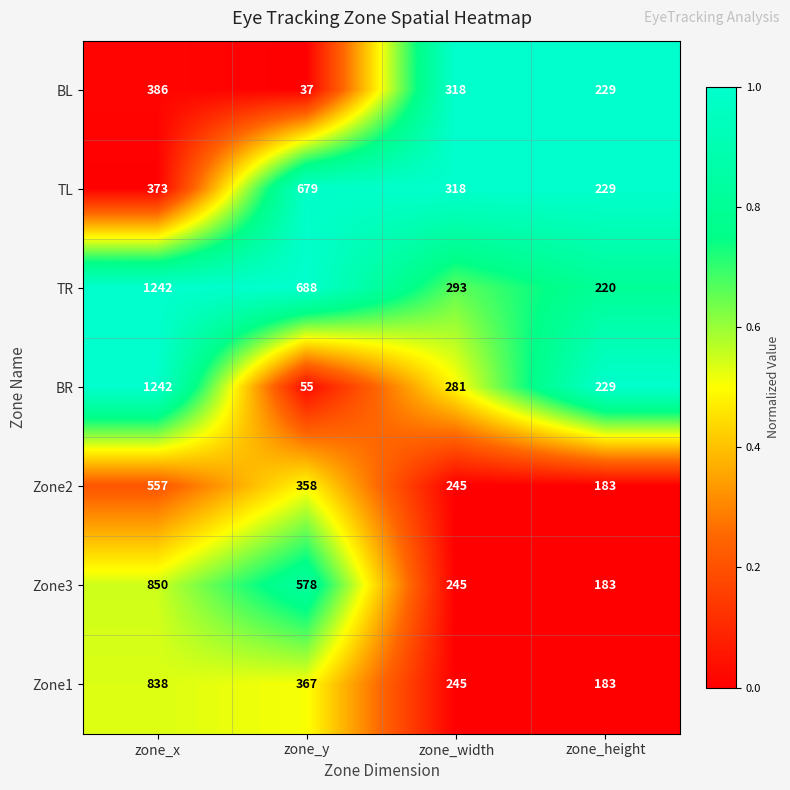

Reading left to right, list all the values displayed in this chart.

BL: zone_x=386	zone_y=37	zone_width=318	zone_height=229
TL: zone_x=373	zone_y=679	zone_width=318	zone_height=229
TR: zone_x=1242	zone_y=688	zone_width=293	zone_height=220
BR: zone_x=1242	zone_y=55	zone_width=281	zone_height=229
Zone2: zone_x=557	zone_y=358	zone_width=245	zone_height=183
Zone3: zone_x=850	zone_y=578	zone_width=245	zone_height=183
Zone1: zone_x=838	zone_y=367	zone_width=245	zone_height=183